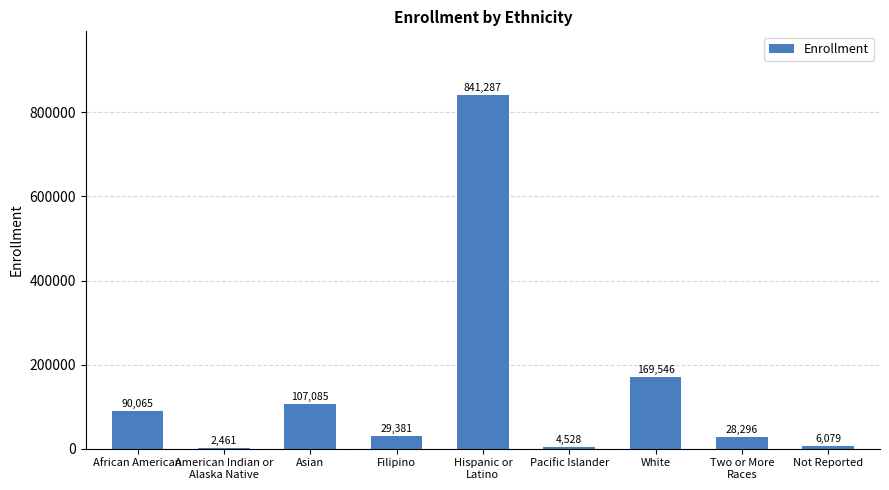

Where does the data first go above 29381?

African American